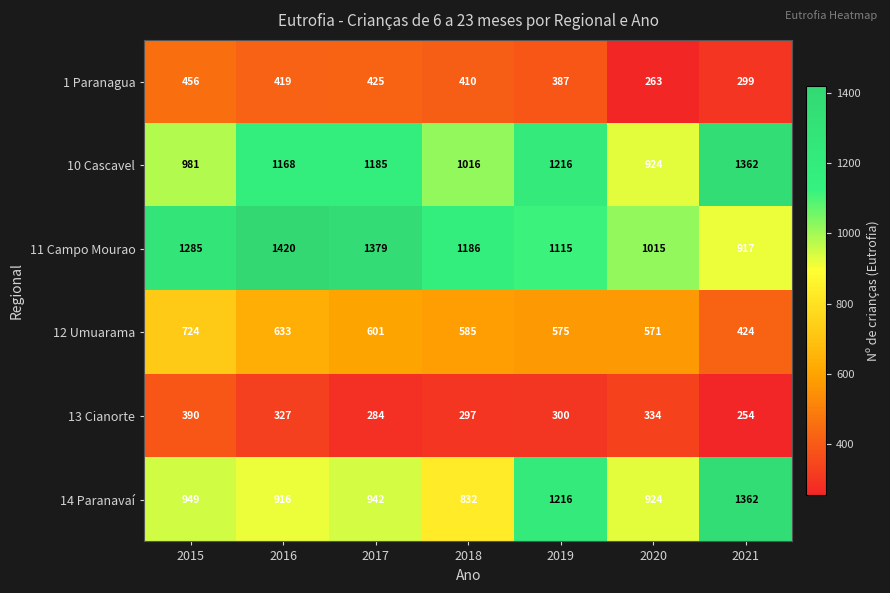

Count the number of data series in this chart.

6